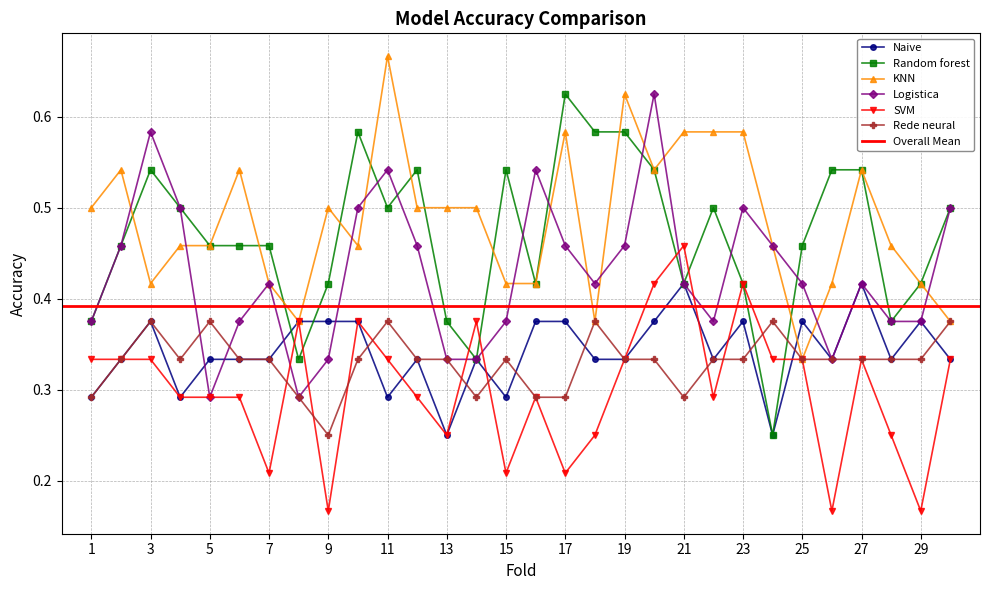

Which series has the largest range (max minus min)?

Random forest